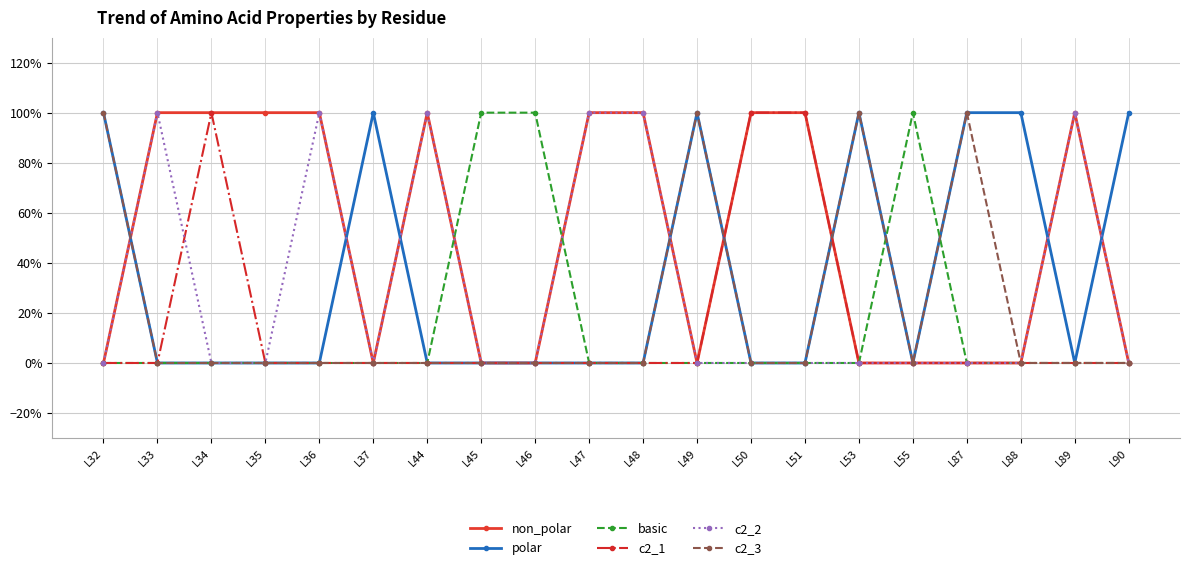

Does the chart have visible grid lines?

Yes